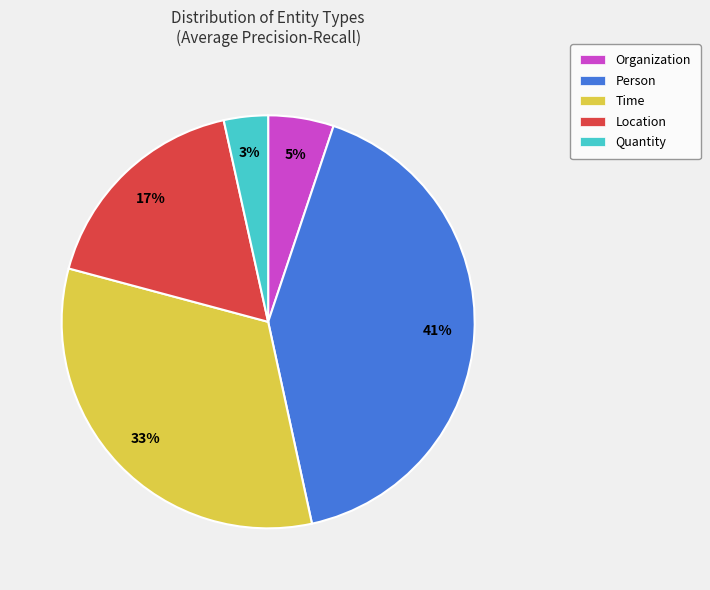

How many segments does this pie chart have?

5